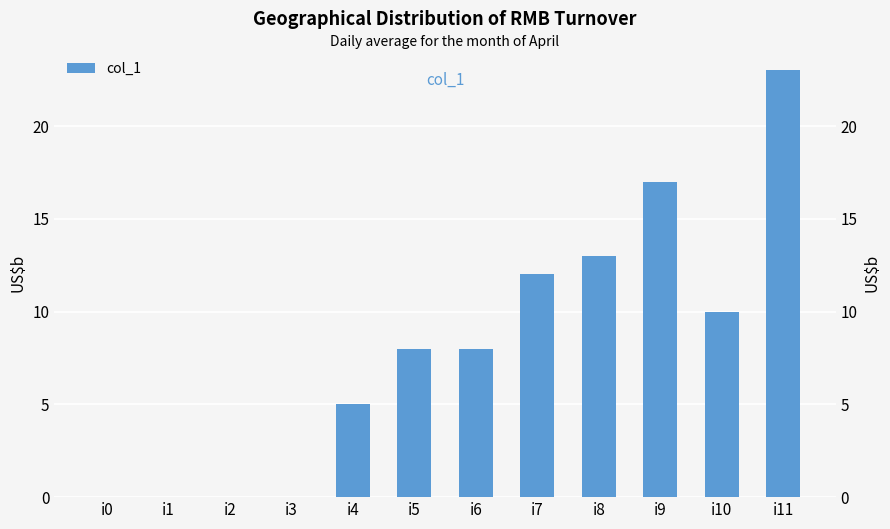

At which category does the chart reach its peak across all series?

i11